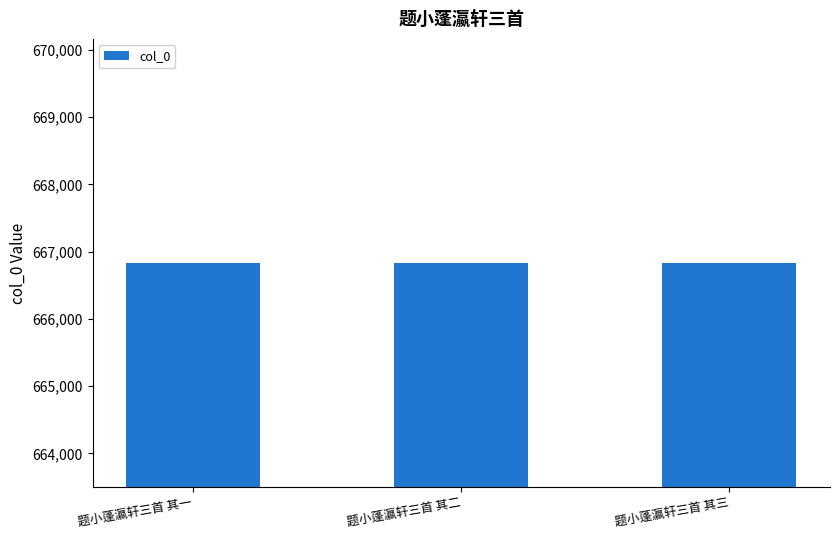

What is the smallest value displayed?

666828